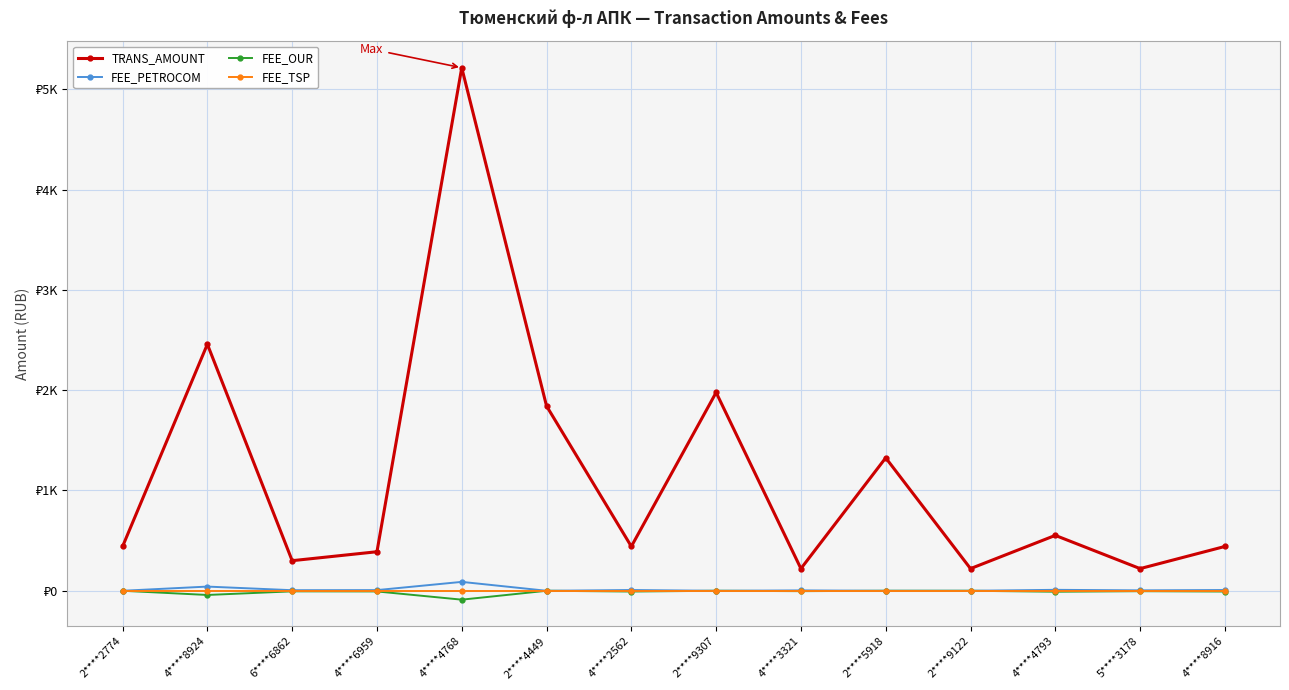

True or false: FEE_TSP has more than 2 interior local peaks.

False